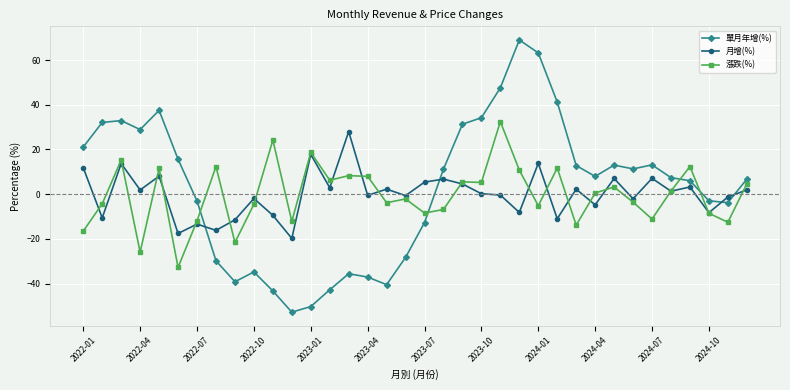

What is the smallest value displayed?

-52.8